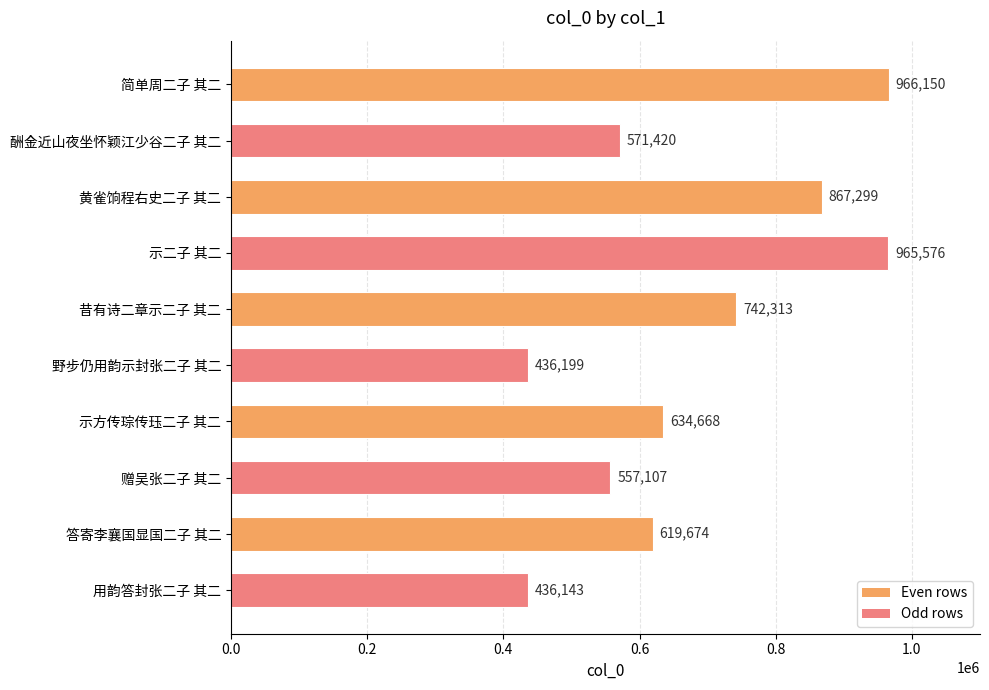

Rank the categories by value from lowest to highest.

用韵答封张二子 其二, 野步仍用韵示封张二子 其二, 赠吴张二子 其二, 酬金近山夜坐怀颖江少谷二子 其二, 答寄李襄国显国二子 其二, 示方传琮传珏二子 其二, 昔有诗二章示二子 其二, 黄雀饷程右史二子 其二, 示二子 其二, 简单周二子 其二